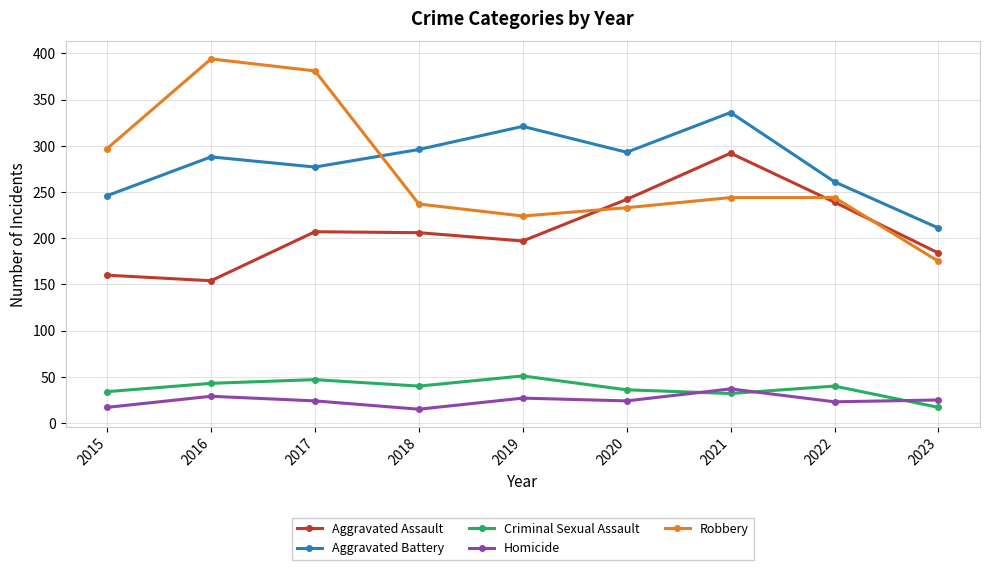

How many categories are shown in the chart?

9